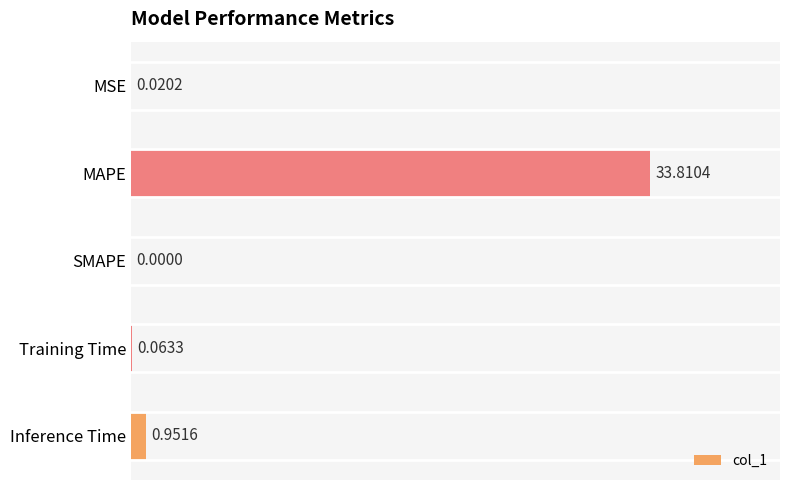

What is the sum of all values?

34.8